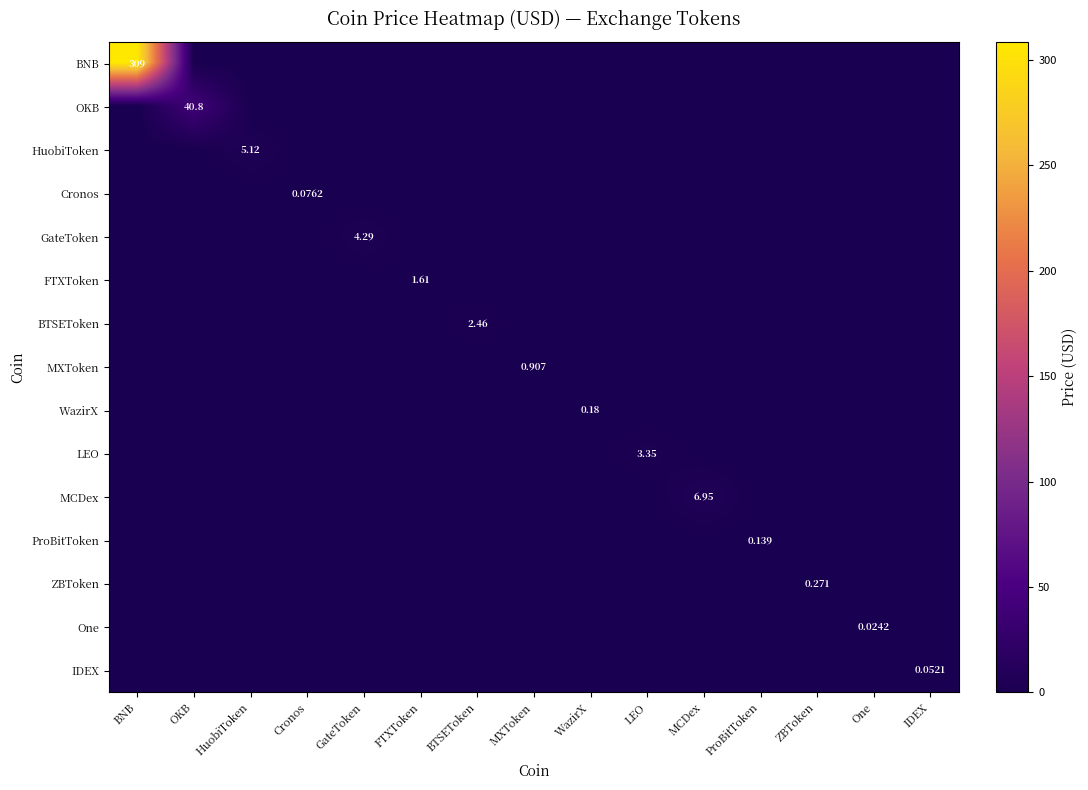

Count the FTXToken values in the range 0 to 1.

14